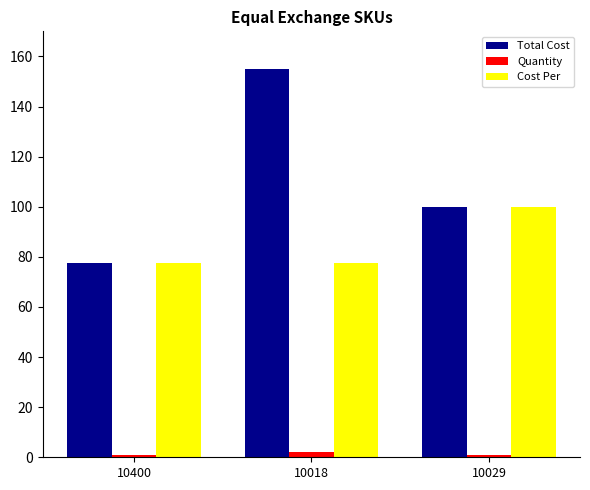

Rank the series by their maximum value, from highest to lowest.

Total Cost, Cost Per, Quantity